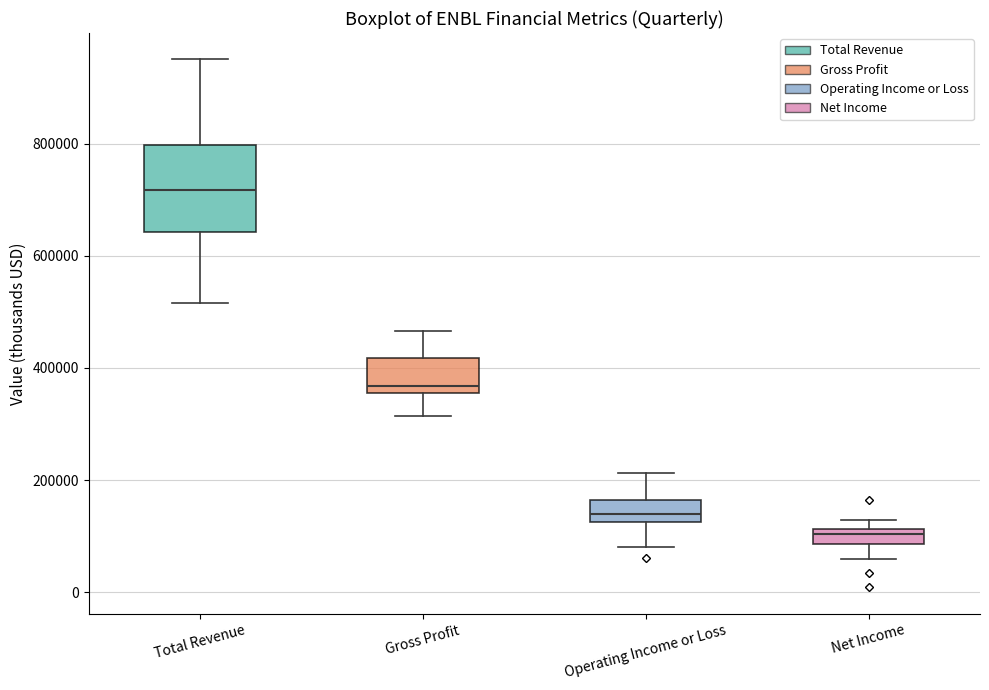

Comparing the boxes themselves (not the whiskers), which one is the tallest?

Total Revenue